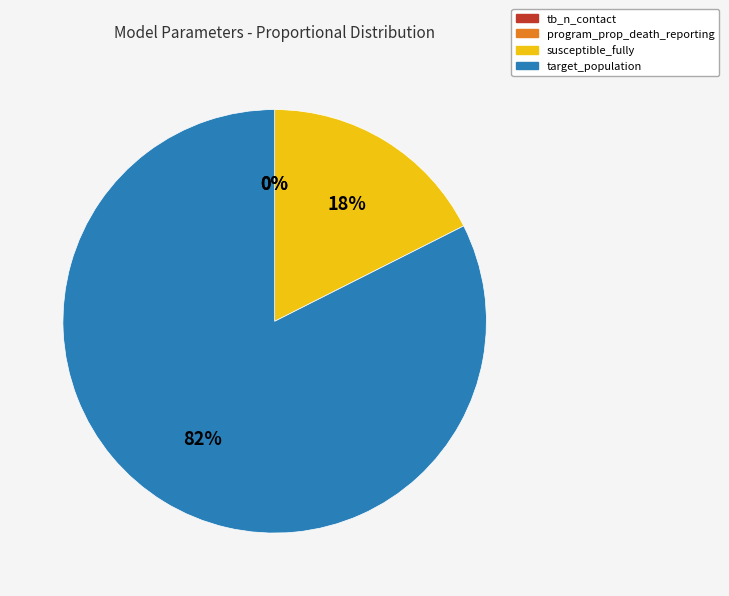

To the nearest percent, what is the average slice percentage?

25%